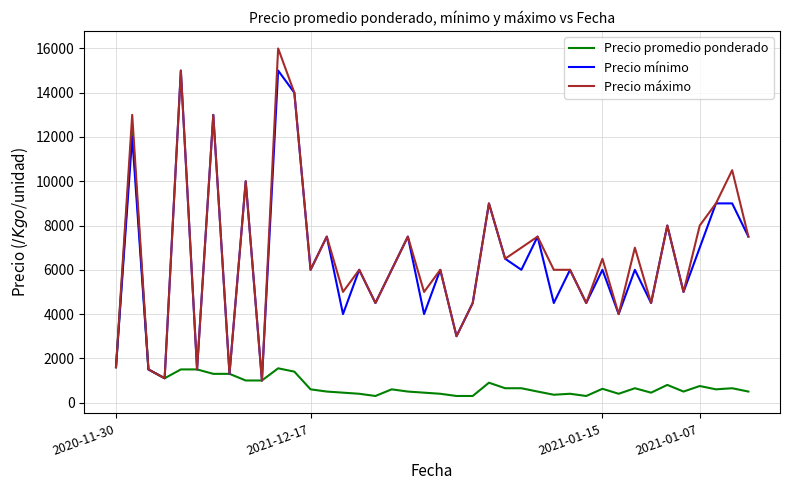

List the series in order of their peak value, highest first.

Precio máximo, Precio mínimo, Precio promedio ponderado